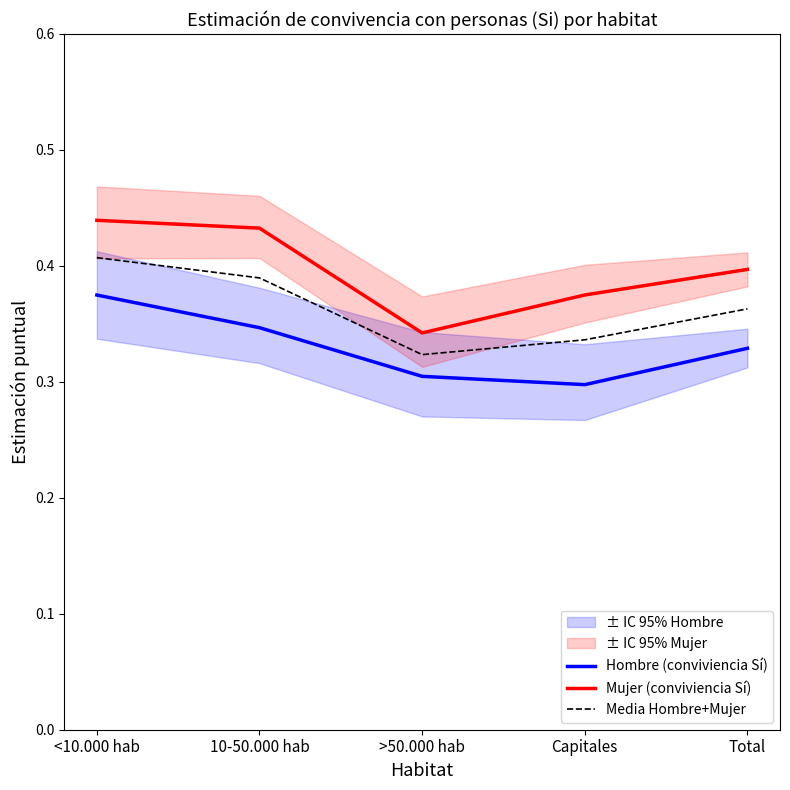

In Media Hombre+Mujer, how many points are lower than both neighbors (excluding endpoints)?

1